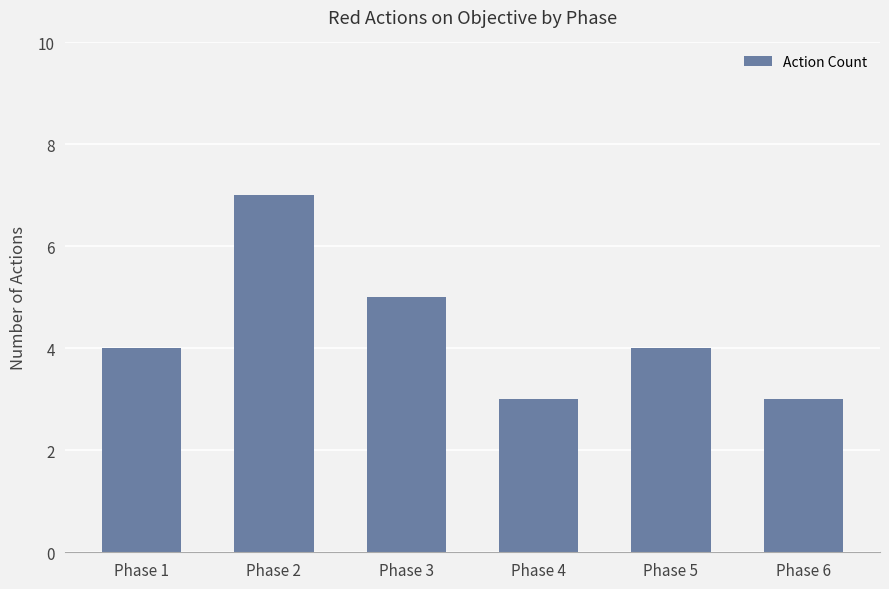

How many distinct data groups are displayed?

1